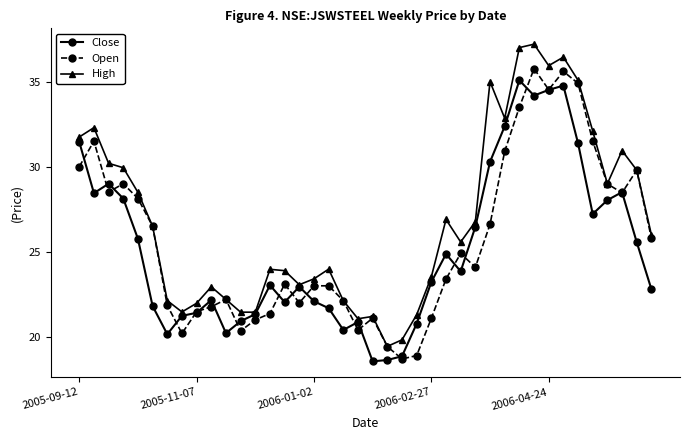

Which series has the largest total across all categories?

High